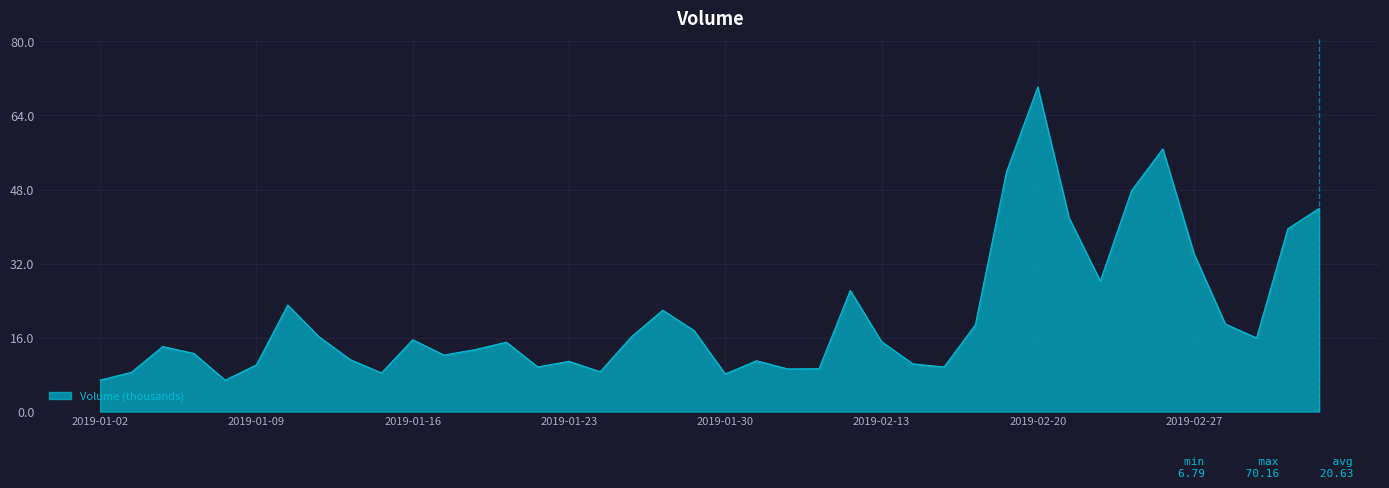

How many categories are shown in the chart?

40